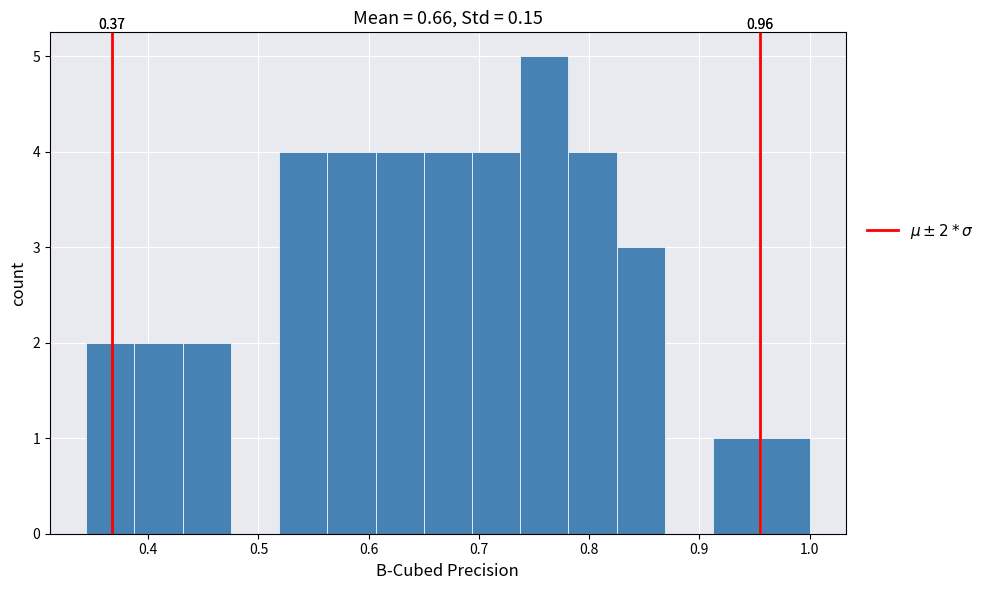

Which range on the x-axis has the tallest bar?

0.74 to 0.78